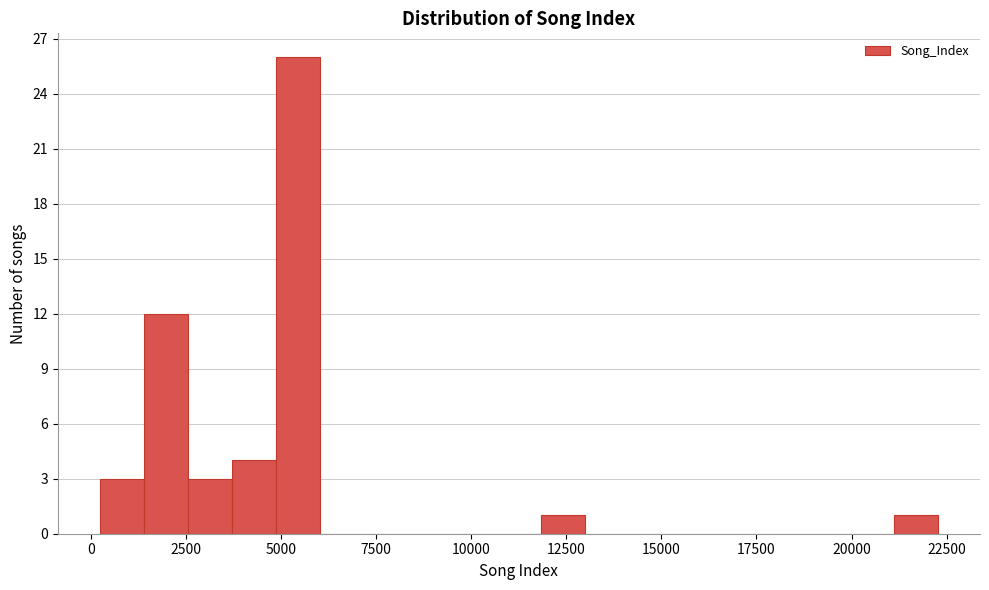

Around what value on the x-axis is the tallest bar? Give the approximate position of its centre, as read against the axis.

5500